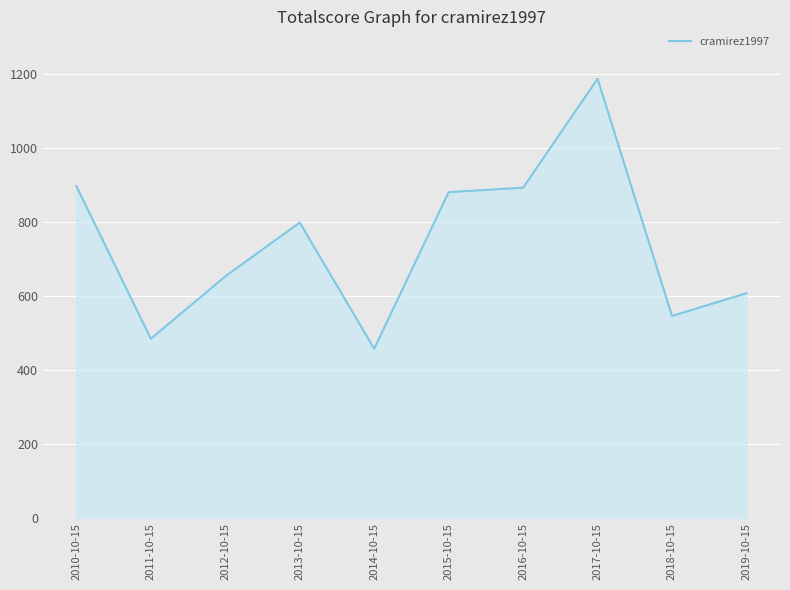

Read the value at 2019-10-15.

607.6